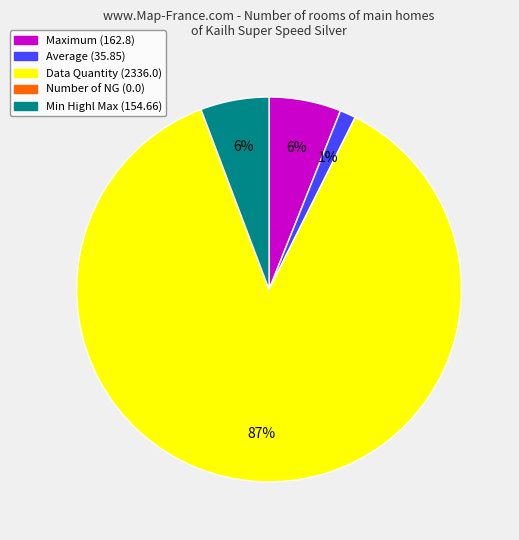

Which slice is the largest?

Data Quantity